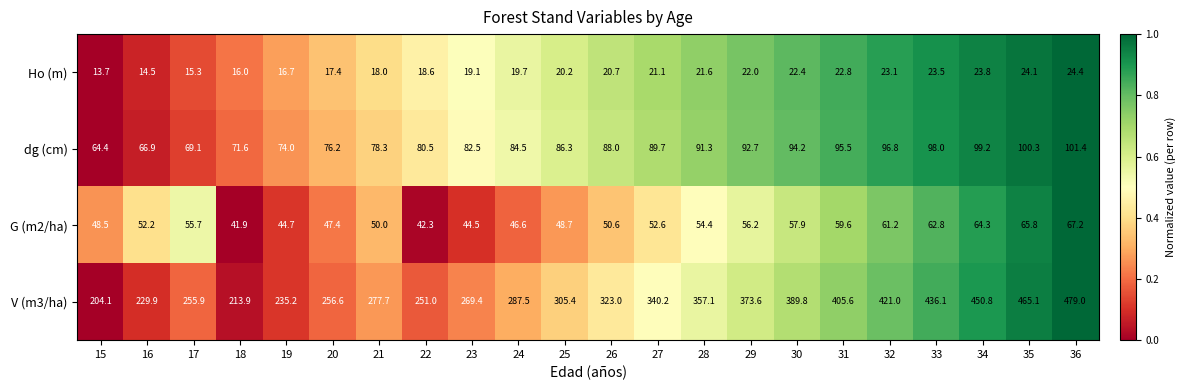

What is the difference between the maximum and minimum values in the G (m2/ha) series?

25.3